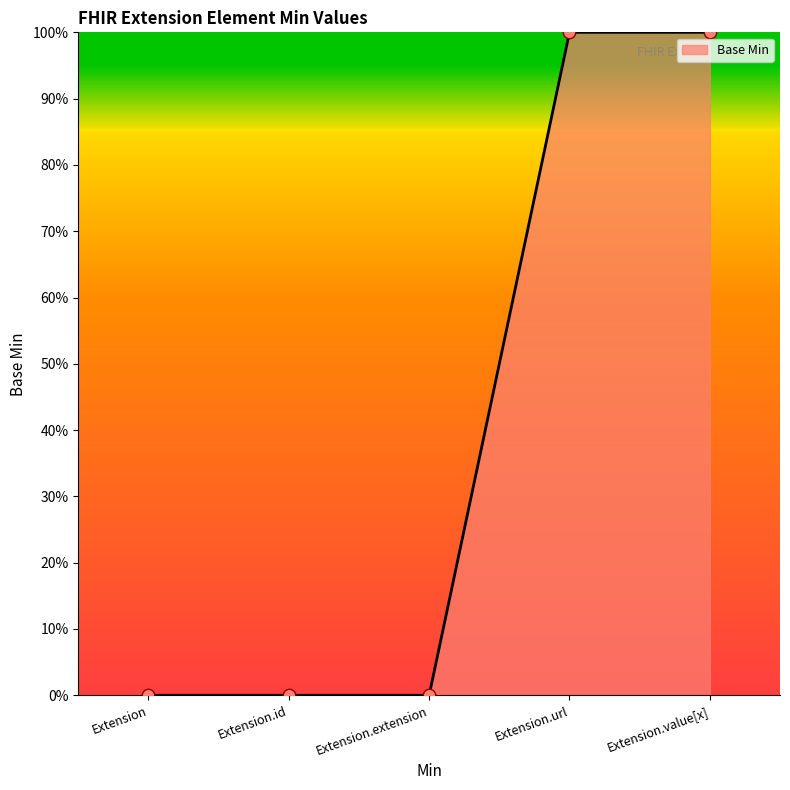

What is the change in value from Extension.id to Extension.url?

+1